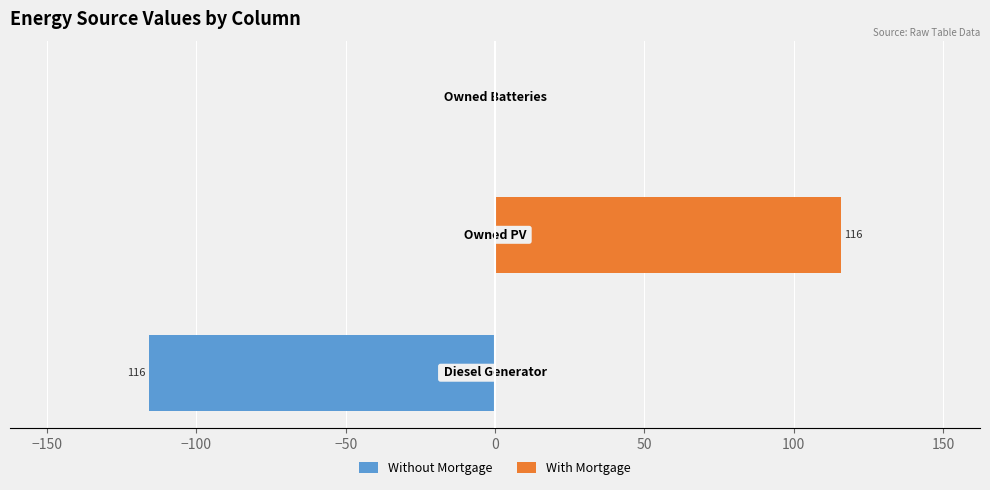

Are the bars grouped side by side (vs. stacked)?

Yes